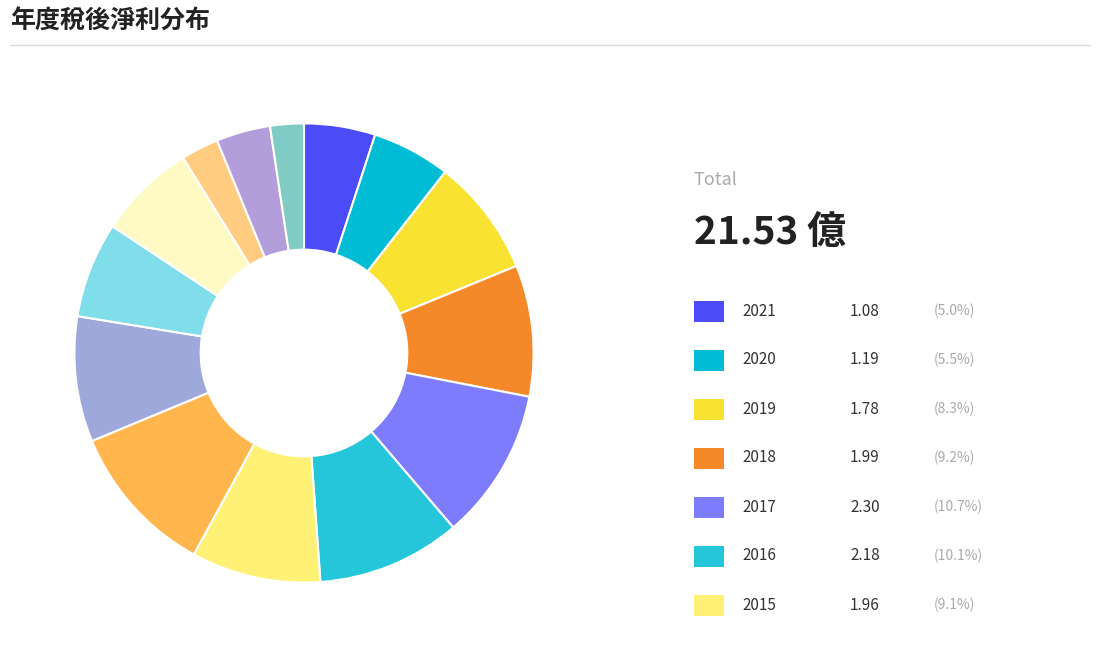

Count the number of slices in the pie.

14